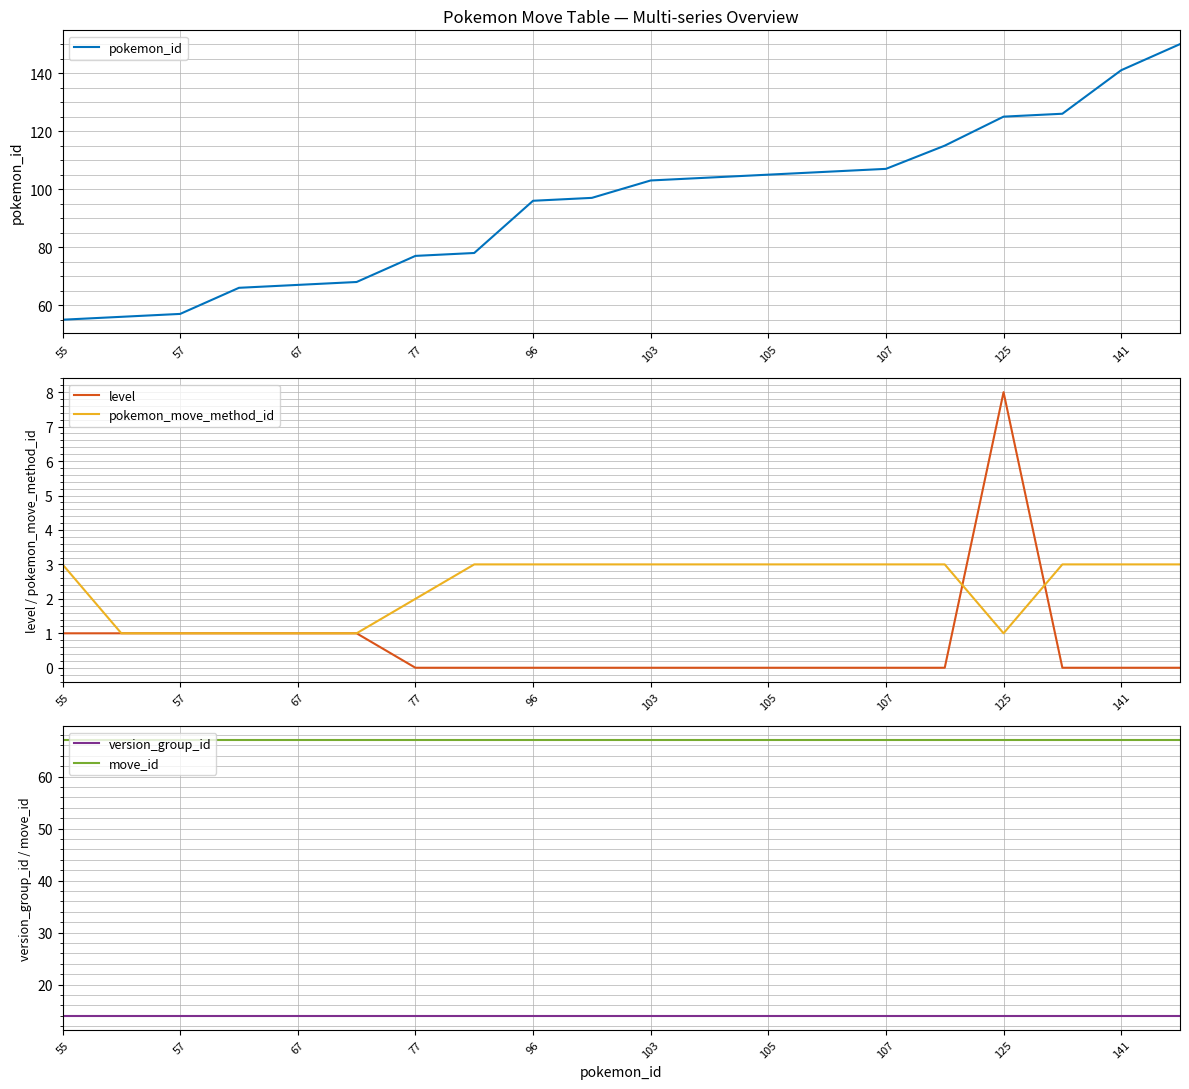

What is the value of the pokemon_id point at the 19th from the left?

141